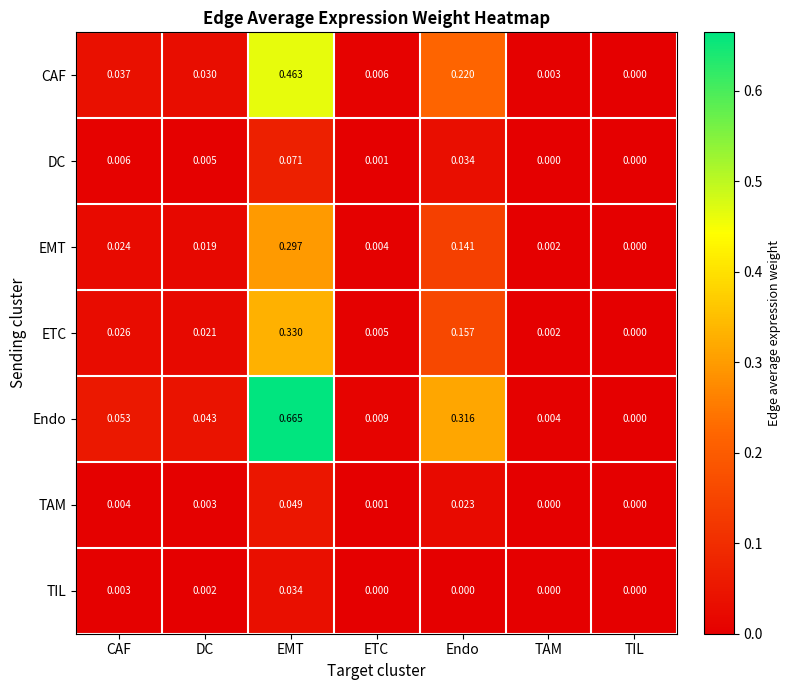

At EMT, list the series in order from largest to smallest.

Endo, CAF, ETC, EMT, DC, TAM, TIL